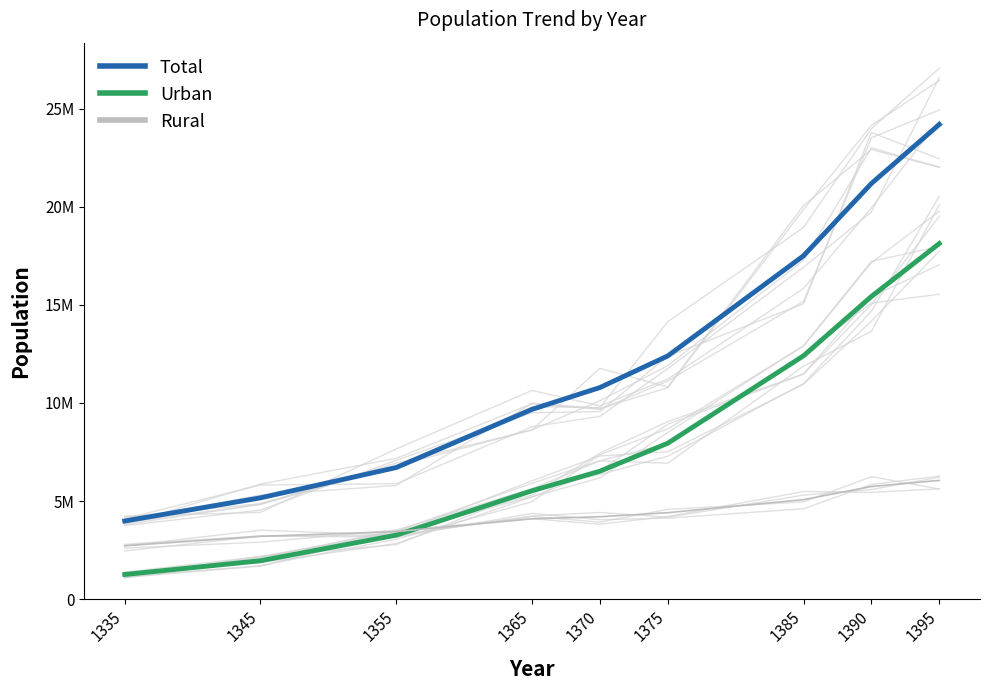

True or false: Urban has a value of 1261372 at 1335.

True